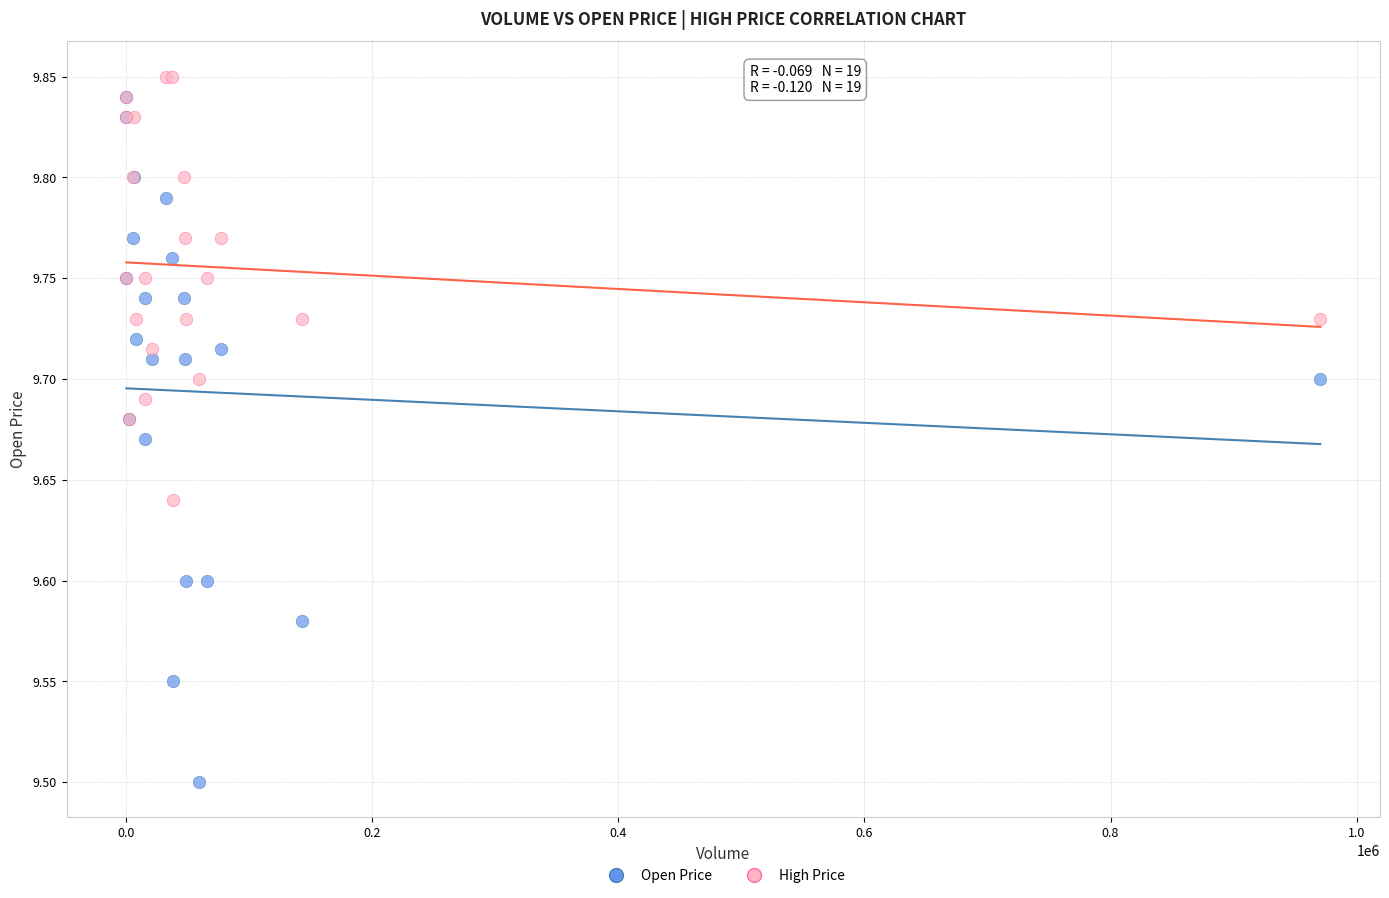

In the Open Price series, what Y value is closest to 9?

9.5